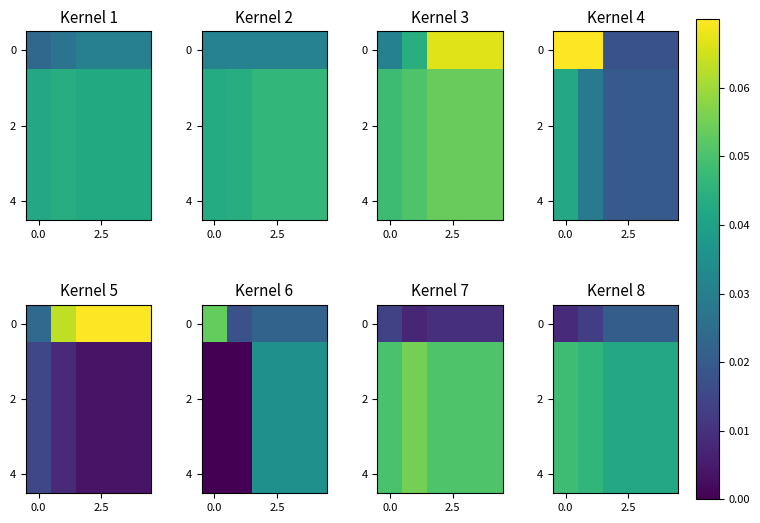

Which has a higher value, 0.0 or 3?

3